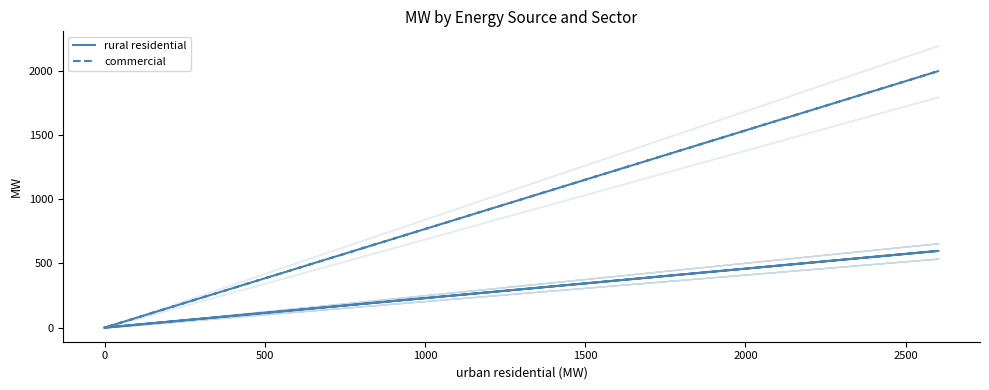

Which series has the largest total across all categories?

commercial